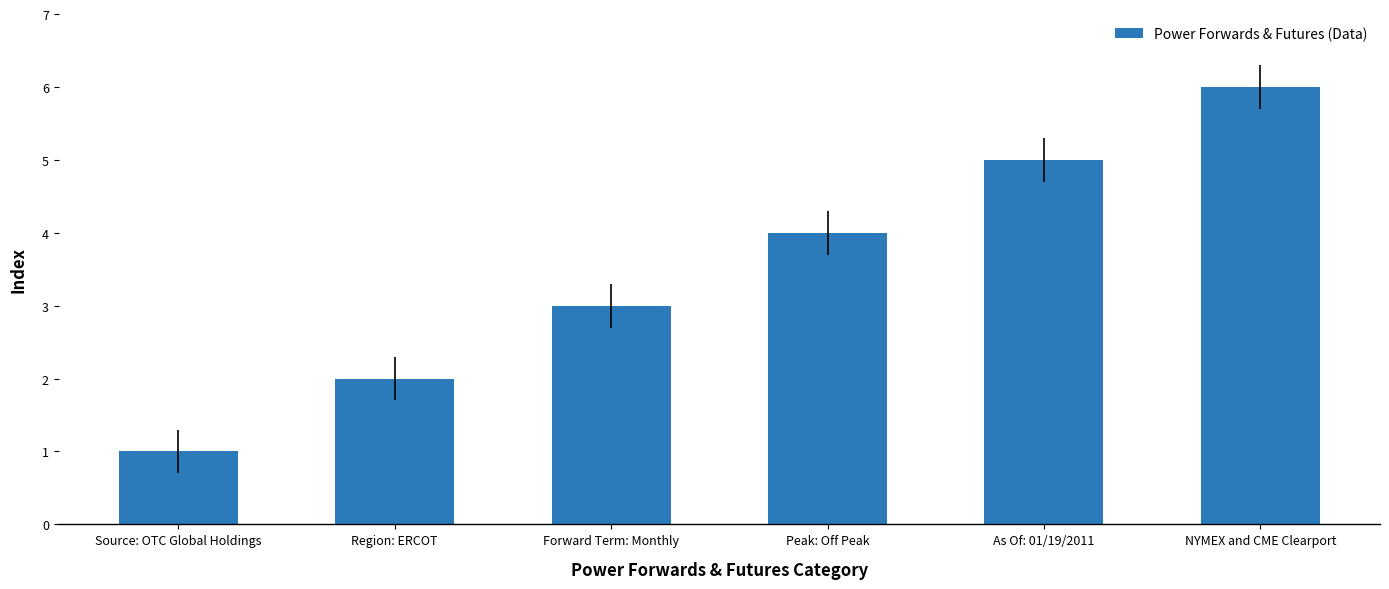

What is the approximate value at Forward Term: Monthly?

3